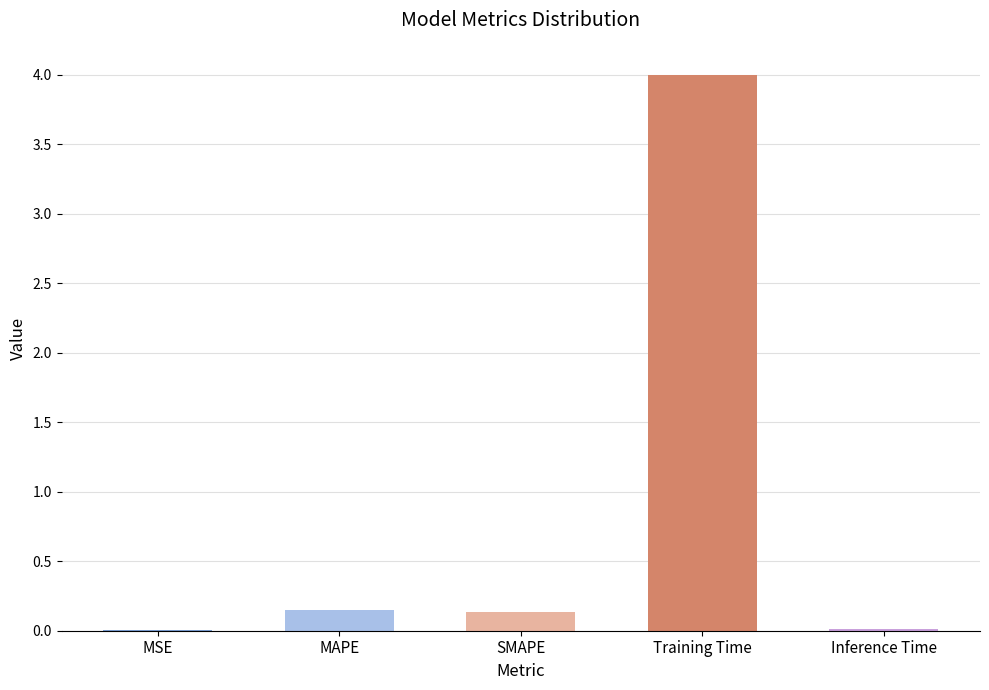

Is it true that the value at MAPE is 0.1?

True